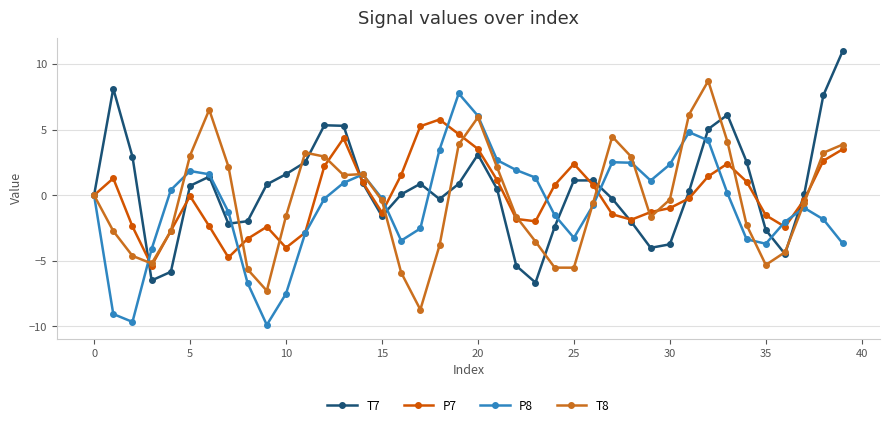

In T7, how many points are higher than both neighbors (excluding endpoints)?

7